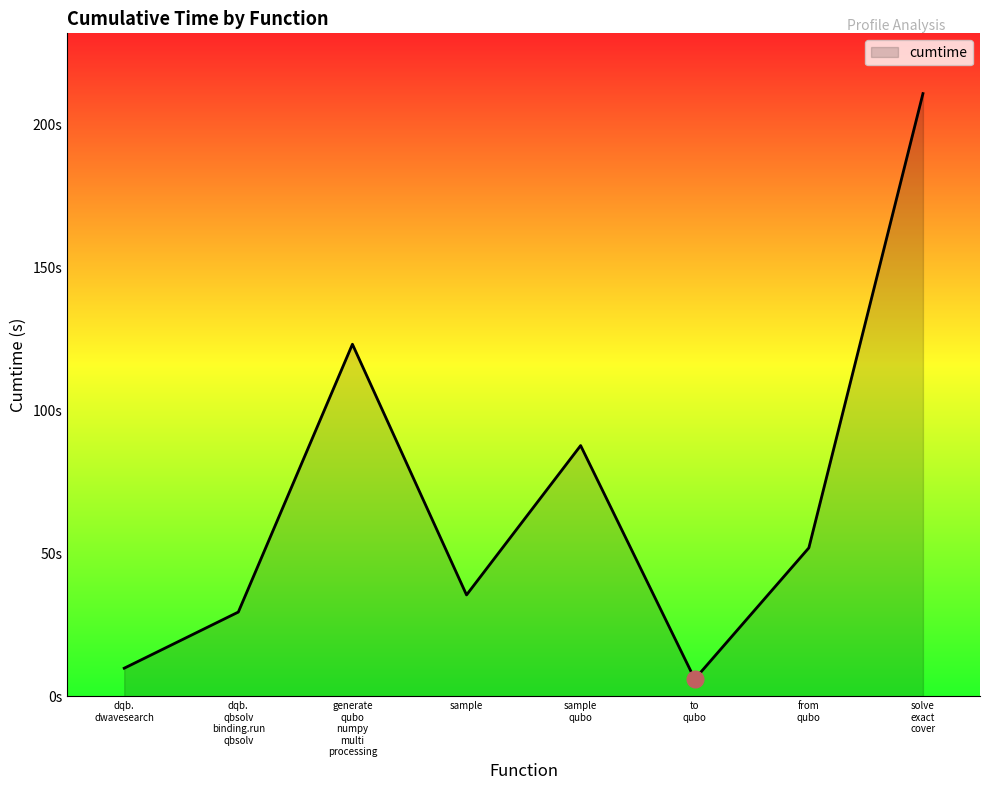

What is the change in value from dqb.
dwavesearch to sample?

+25.6